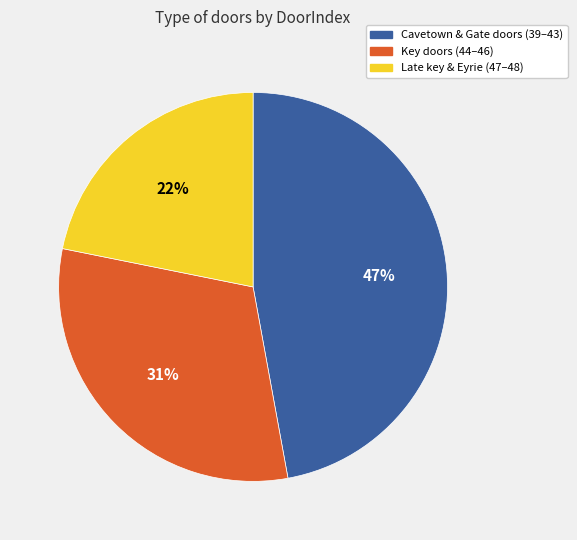

Which category has the smallest portion of the pie?

Late key & Eyrie (47–48)